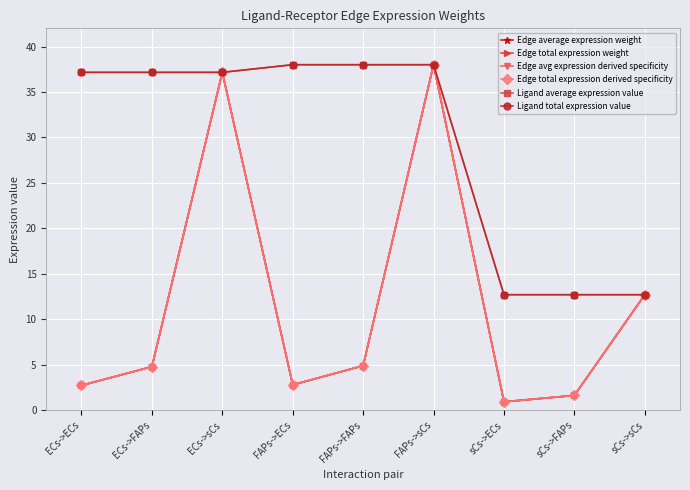

Does the chart have visible grid lines?

Yes